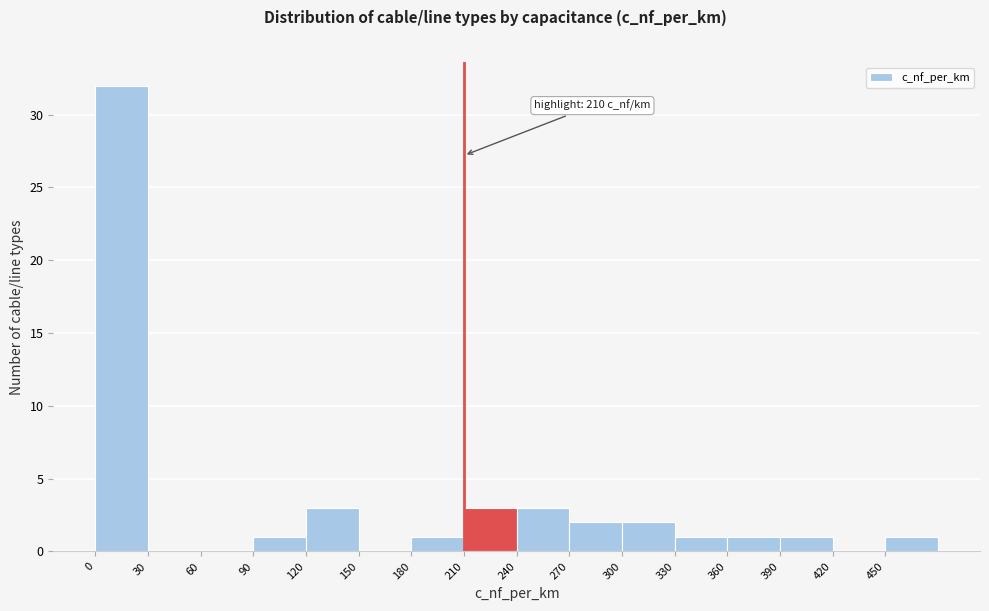

Which range on the x-axis has the tallest bar?

0 to 30